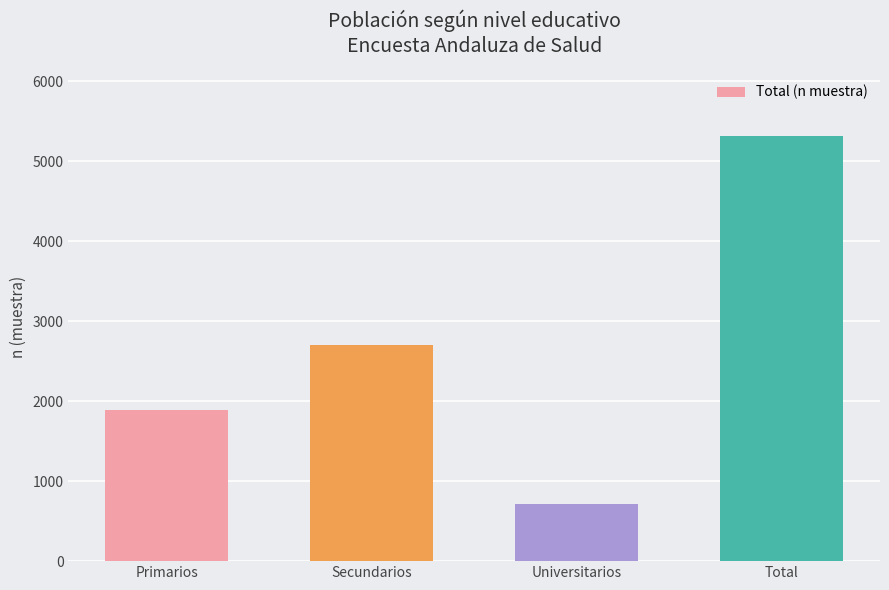

Is it true that the value at Primarios is 1892?

True